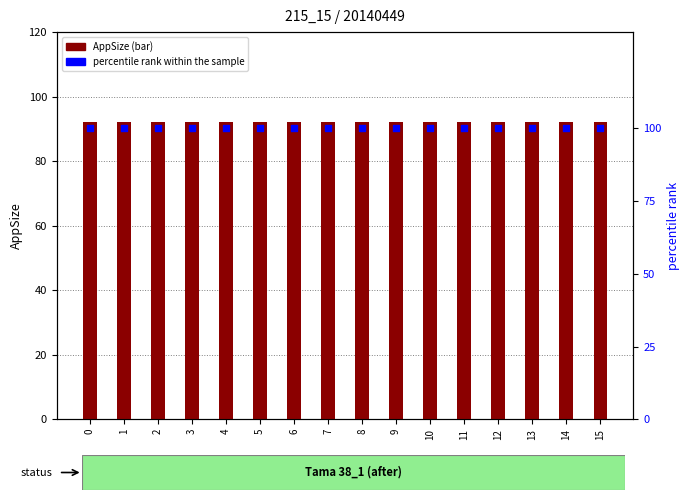

Which series has the largest Y range (max minus min)?

AppSize